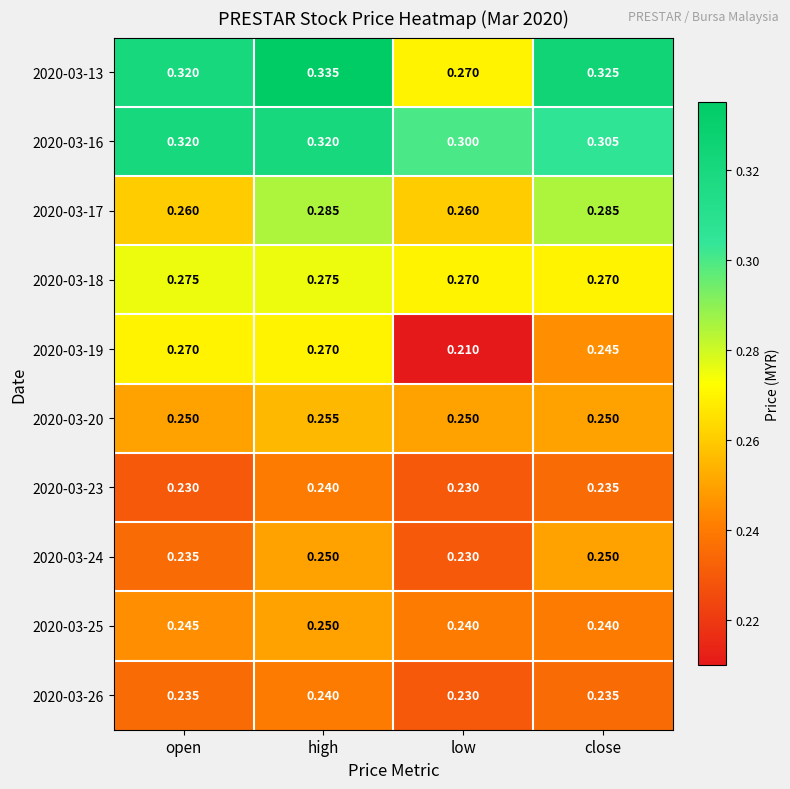

Which series has the widest spread of values?

2020-03-13